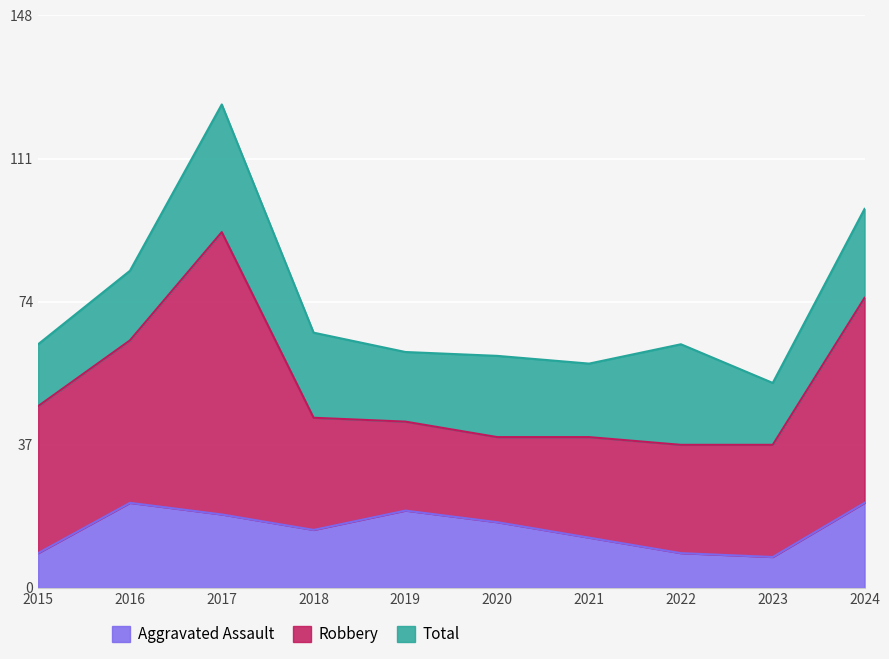

Which category has the lowest value across all series?

2023